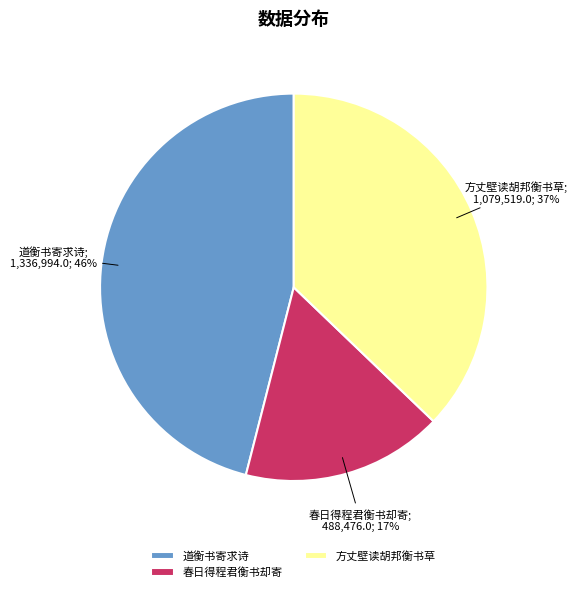

Count the number of slices in the pie.

3